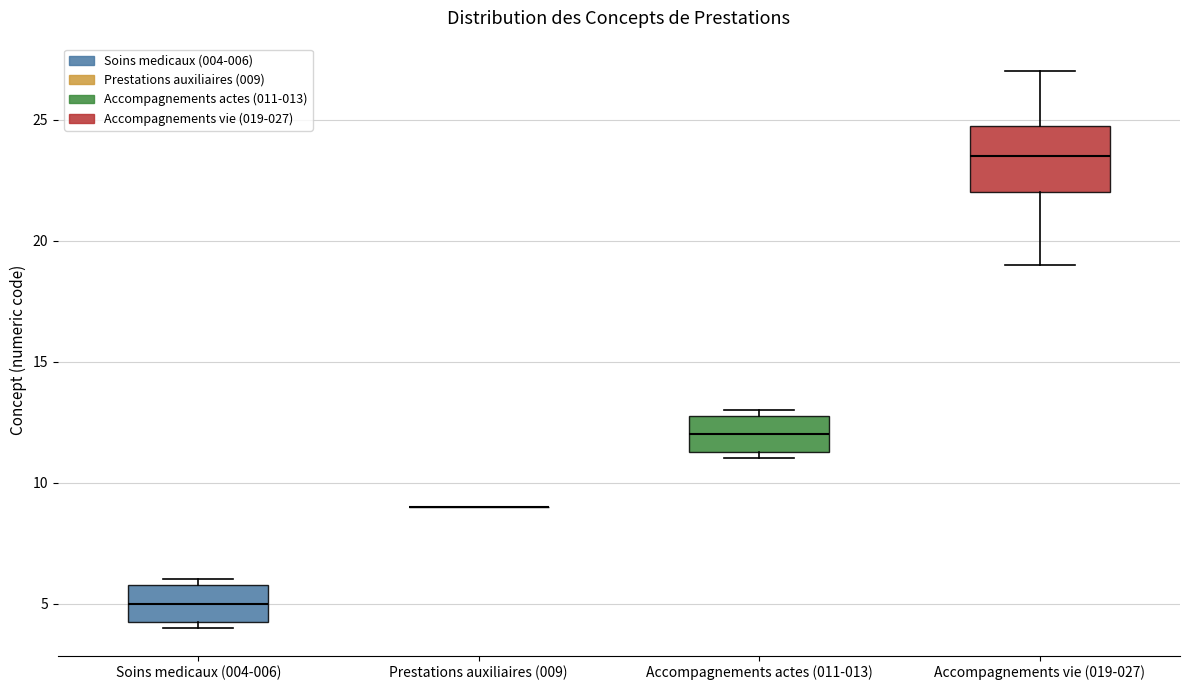

Reading left to right, read every box against the y-axis: the position of its median line, the range the box covers, and the ends of its whiskers. The values are not printed on the chart, so give them approximately, as read against the axis.

Soins medicaux (004-006): median 5.0, box 4.5 to 6.0, whiskers 4.0 to 6.0 (just above the box's upper edge)
Prestations auxiliaires (009): box collapsed to a line at 9.0, whiskers 9.0 to 9.0
Accompagnements actes (011-013): median 12.0, box 11.5 to 13.0, whiskers 11.0 to 13.0 (just above the box's upper edge)
Accompagnements vie (019-027): median 23.5, box 22.0 to 25.0, whiskers 19.0 to 27.0